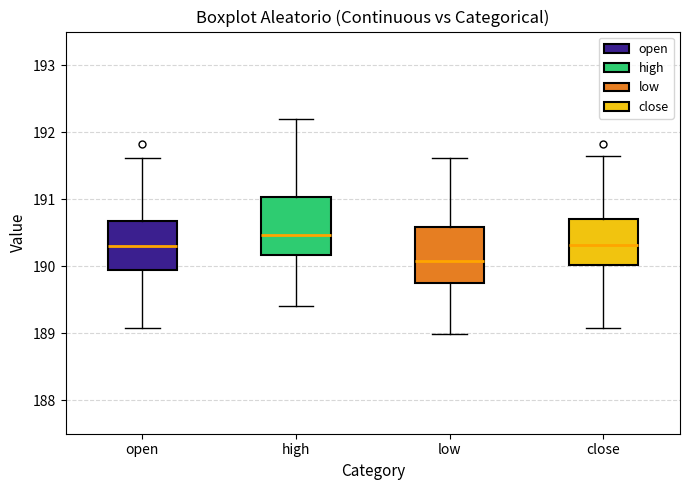

Where is the upper edge of the box for high on the y-axis? The values are not printed on the chart, so give them approximately, as read against the axis.

191.0